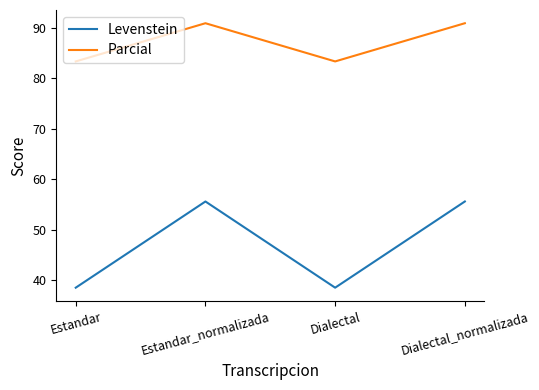

List the series in order of their peak value, highest first.

Parcial, Levenstein